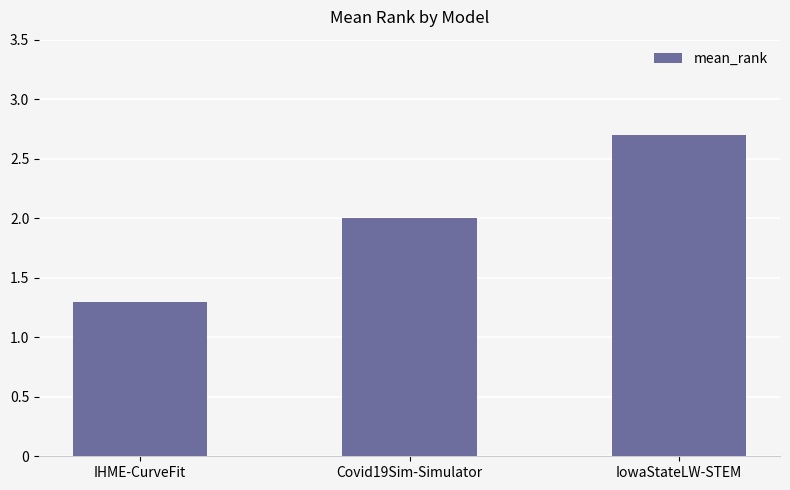

Which category has the lowest value across all series?

IHME-CurveFit